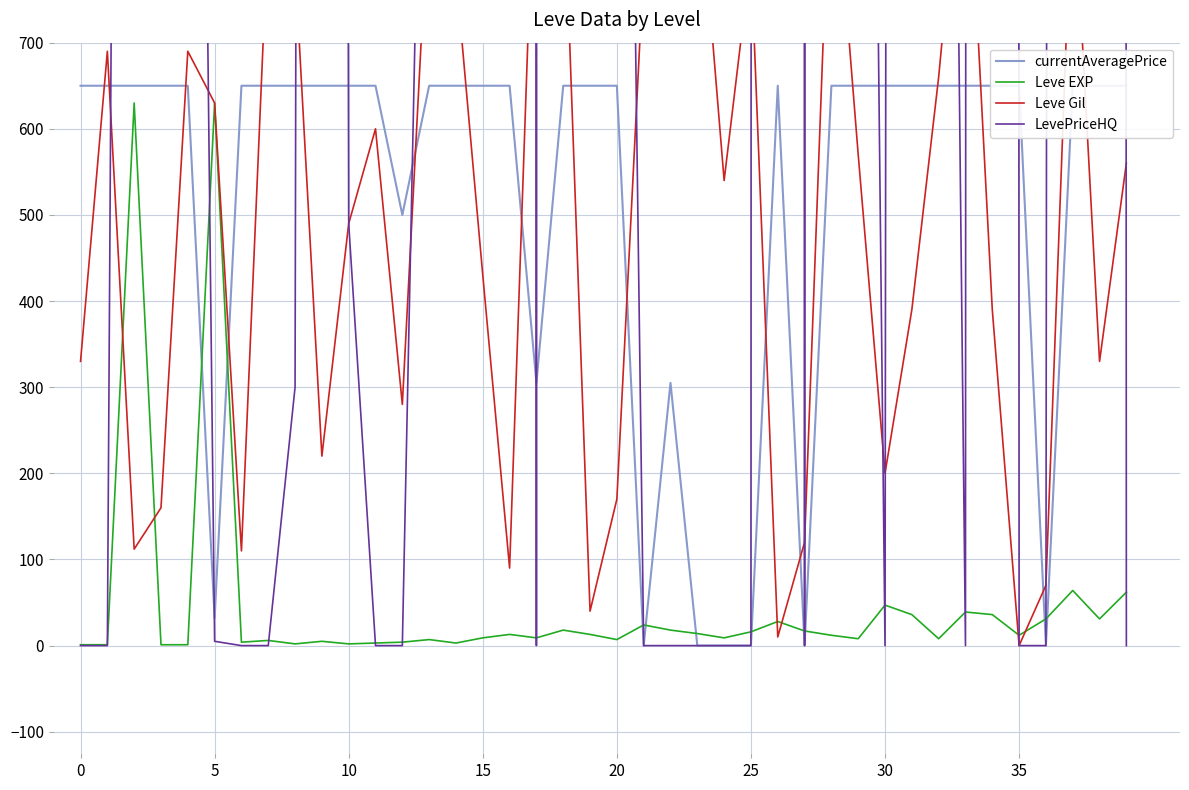

What is the sum of the Leve EXP values at 13 and 29?

15